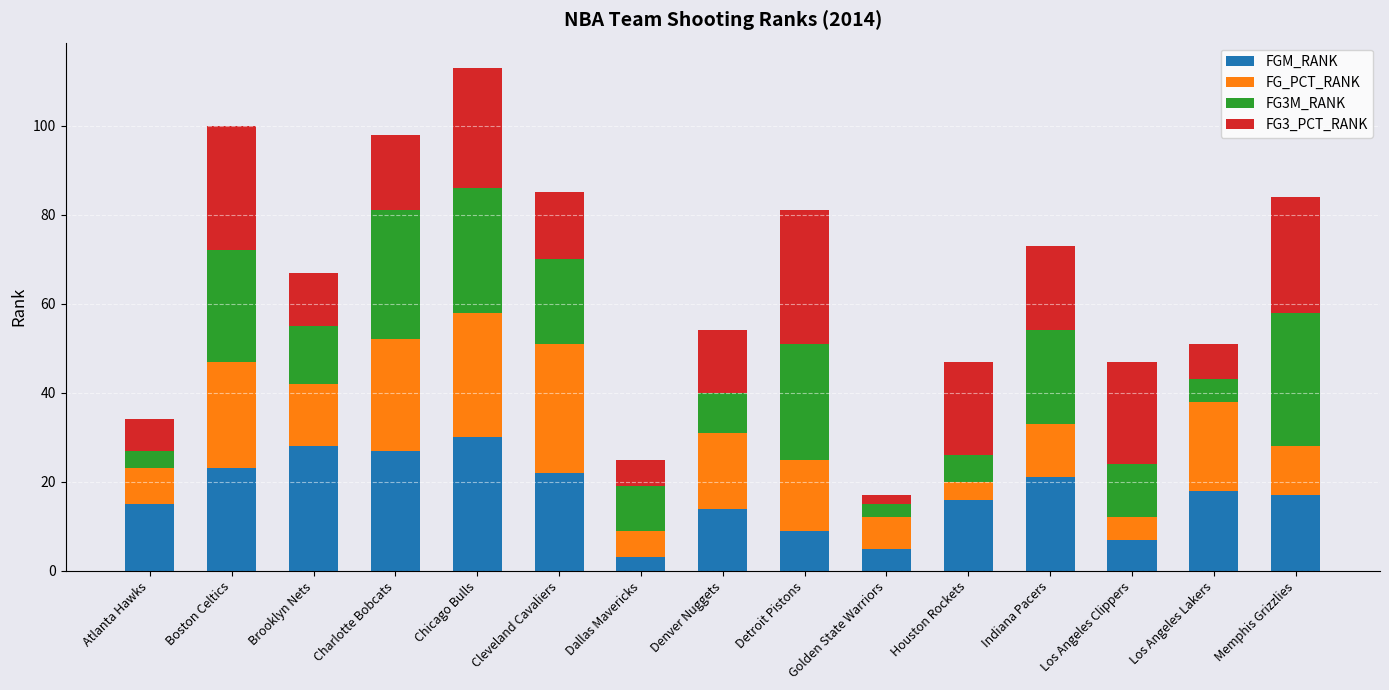

What are all the series names shown in the legend?

FGM_RANK, FG_PCT_RANK, FG3M_RANK, FG3_PCT_RANK